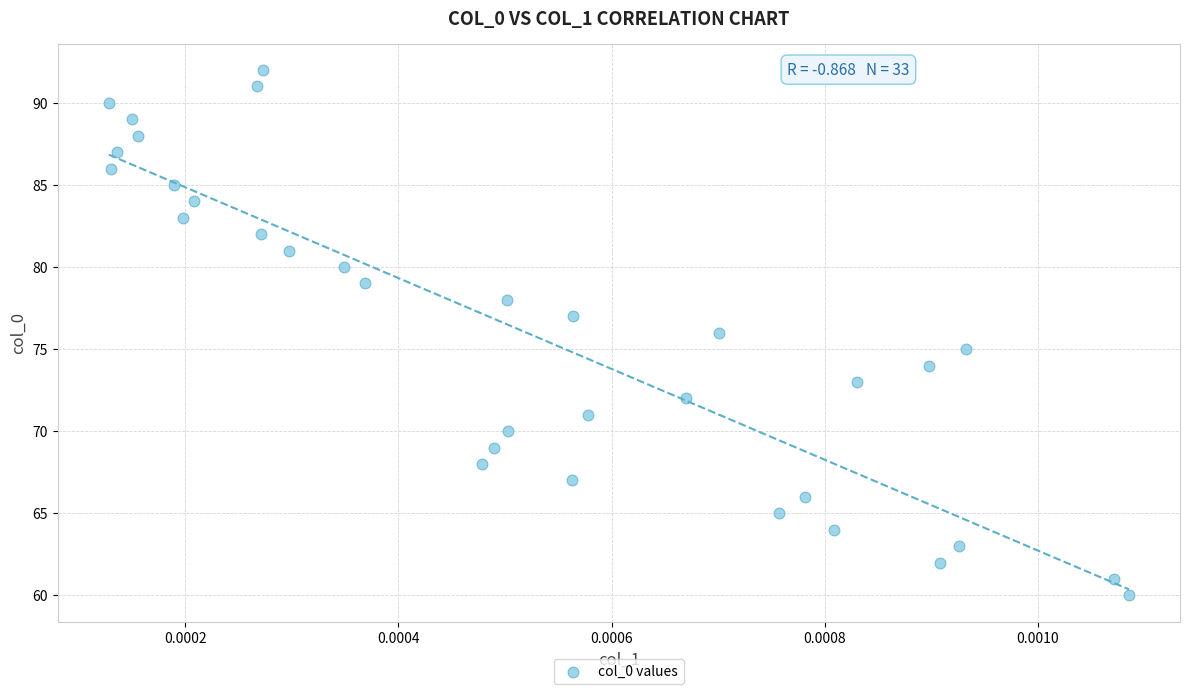

What is the range of Y values (max minus min)?

32